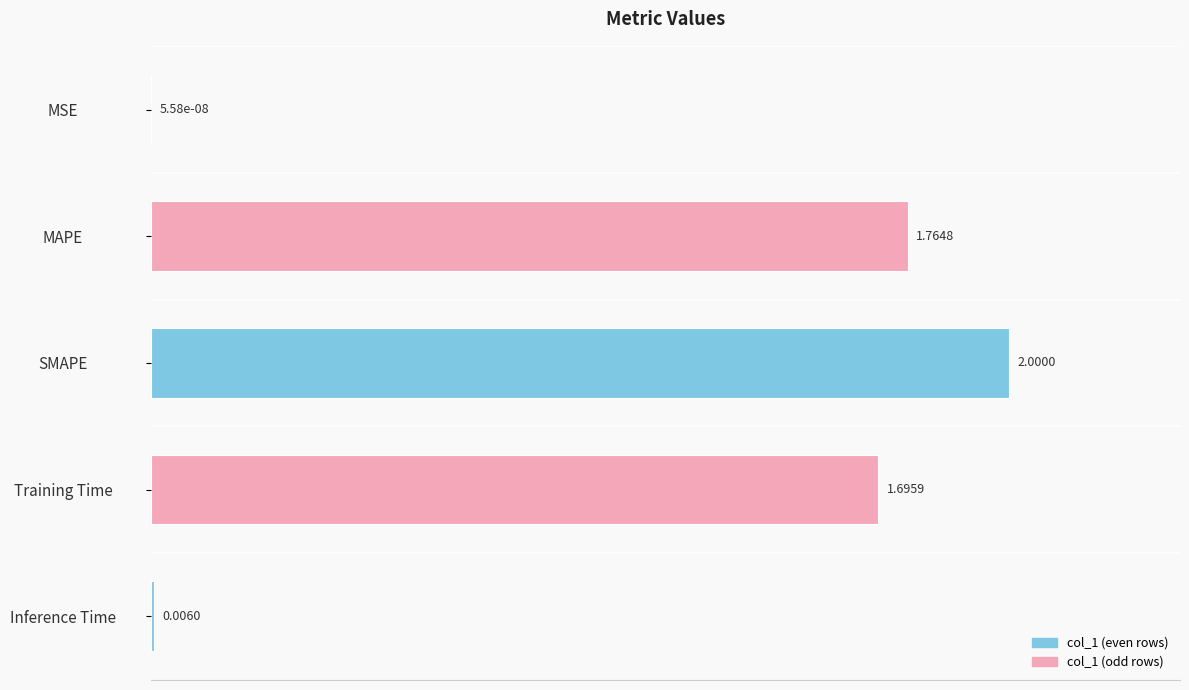

Which category has the highest value across all series?

SMAPE